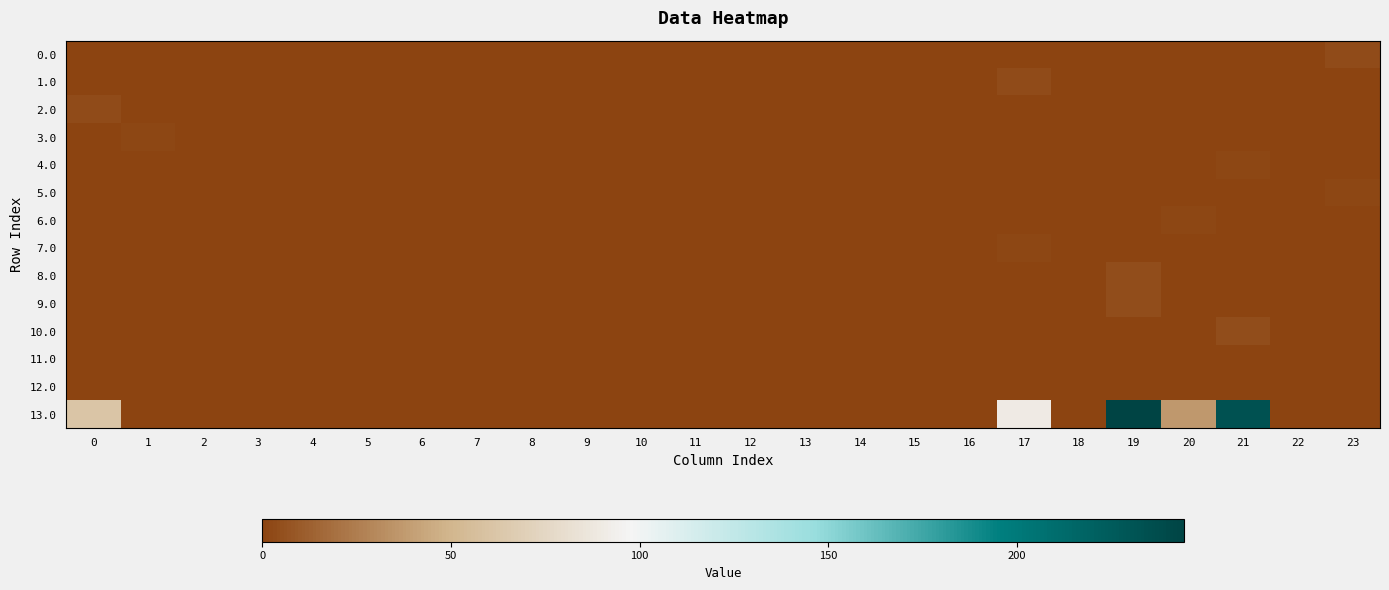

Which category has the highest value across all series?

19